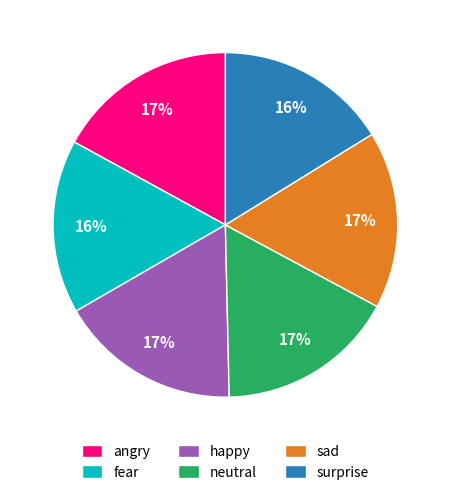

What percentage is the surprise slice, to the nearest percent?

16%